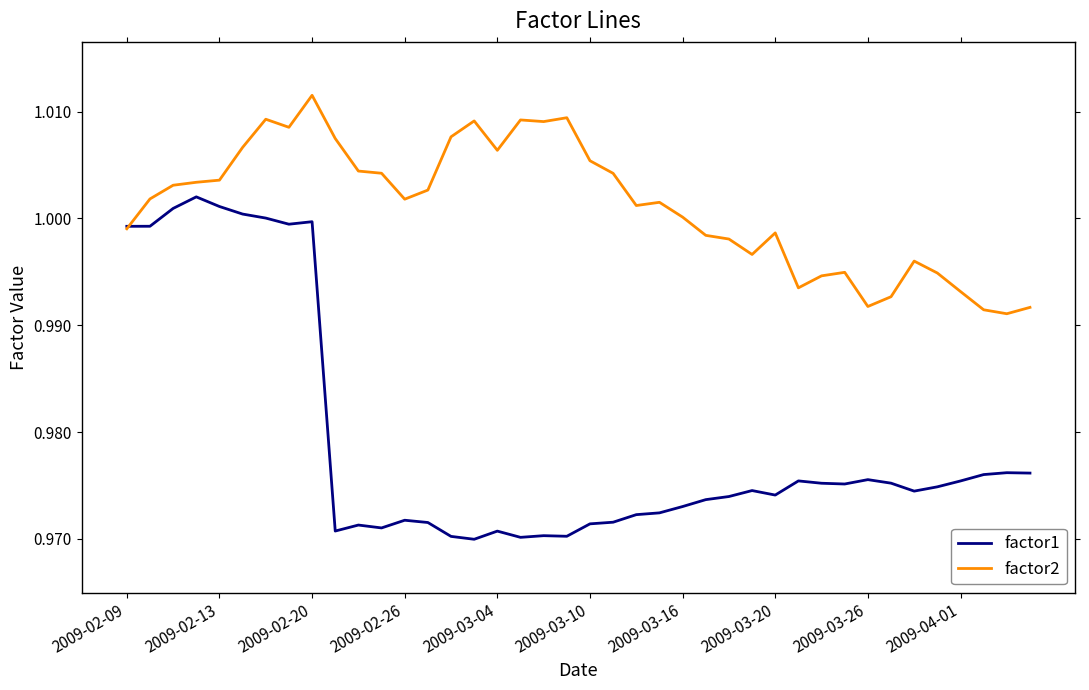

After their last crossing, which series has the higher values: factor2 or factor1?

factor2